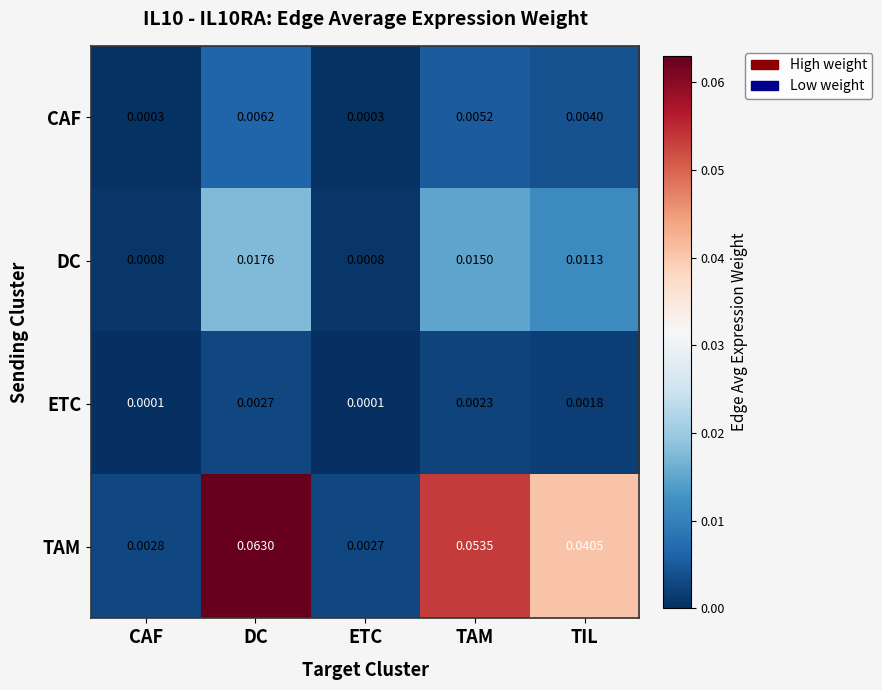

Which category has the highest value in the DC series?

DC